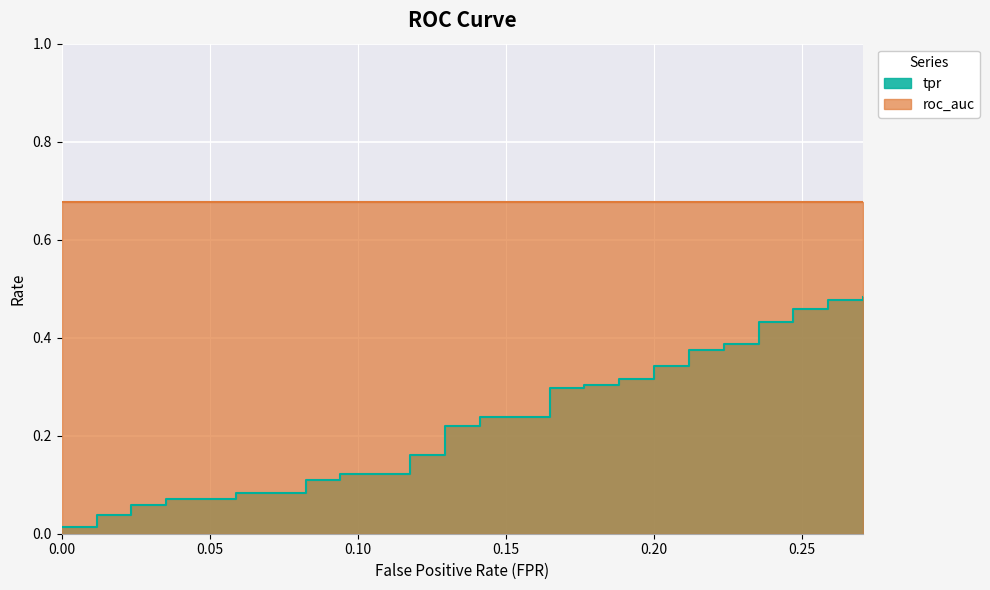

What is the difference between the maximum and minimum values?

0.5